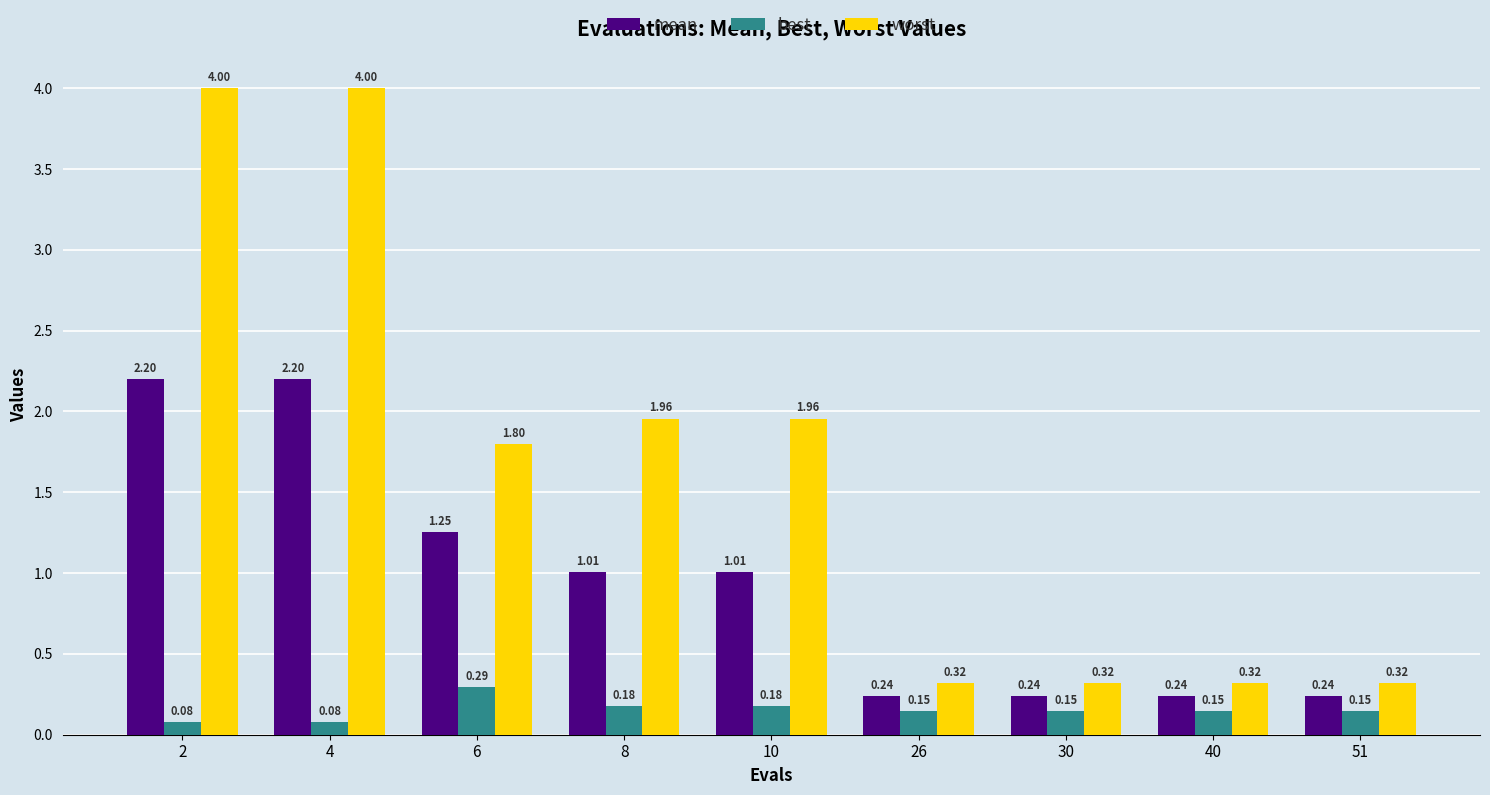

Rank the series at 30 from highest to lowest value.

worst, mean, best